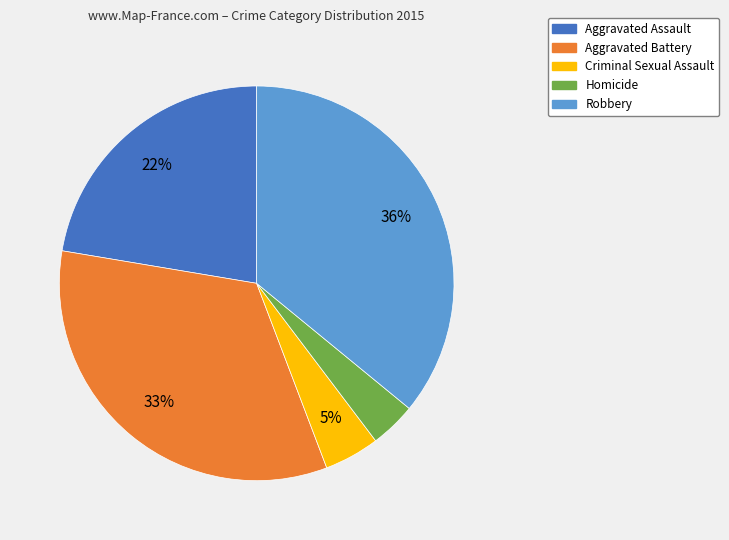

Is it true that Aggravated Assault is 22% of the pie?

True